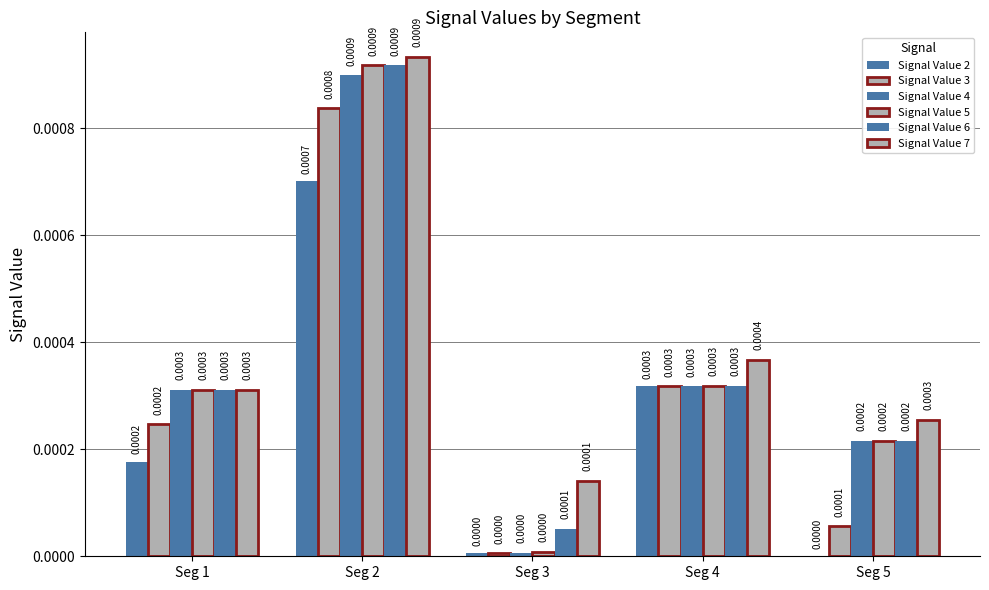

How many groups of bars are there?

5